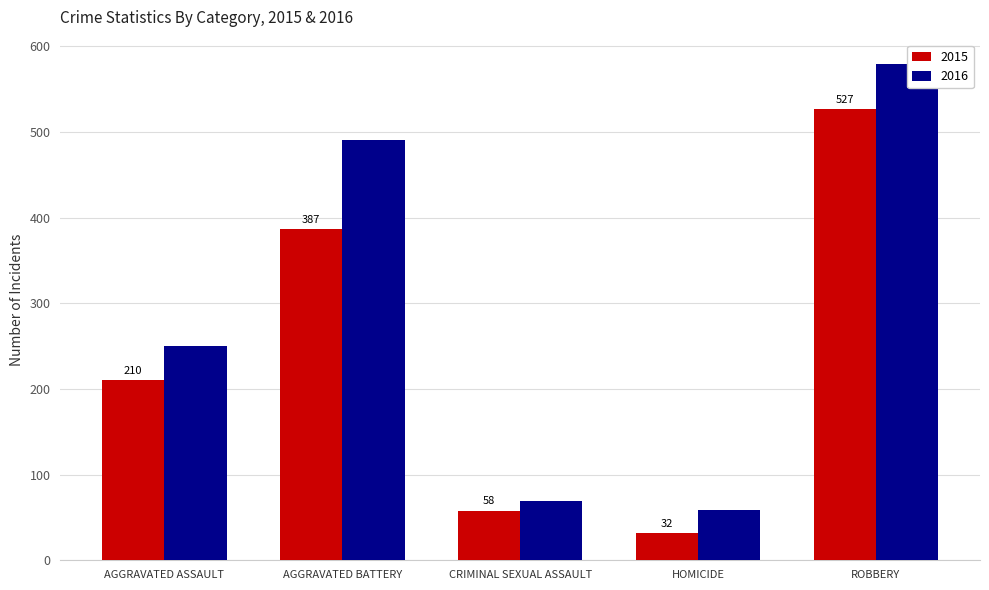

What is the average value of the 2016 series?

290